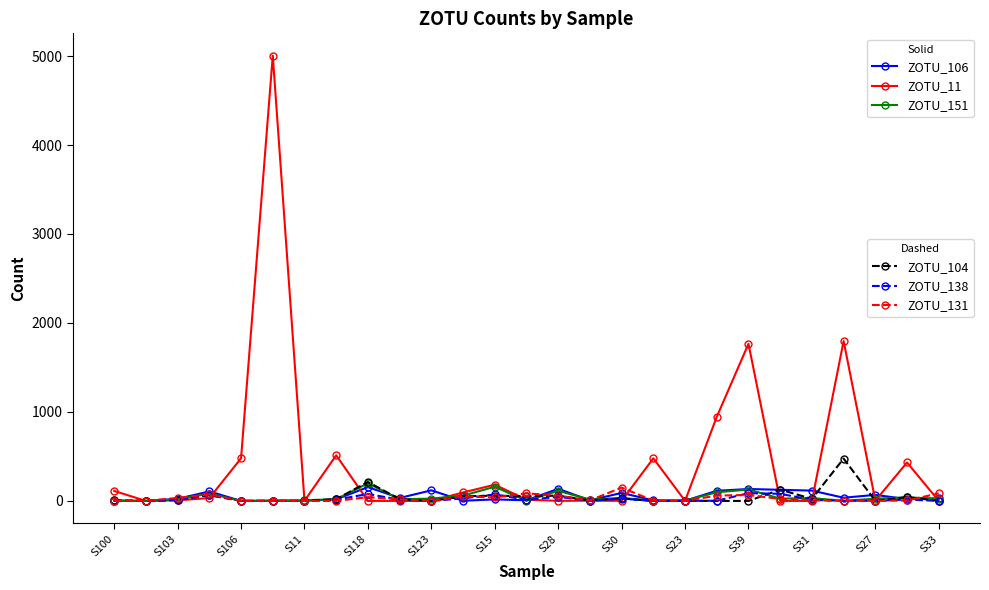

Does the chart display data point markers on the line(s)?

Yes